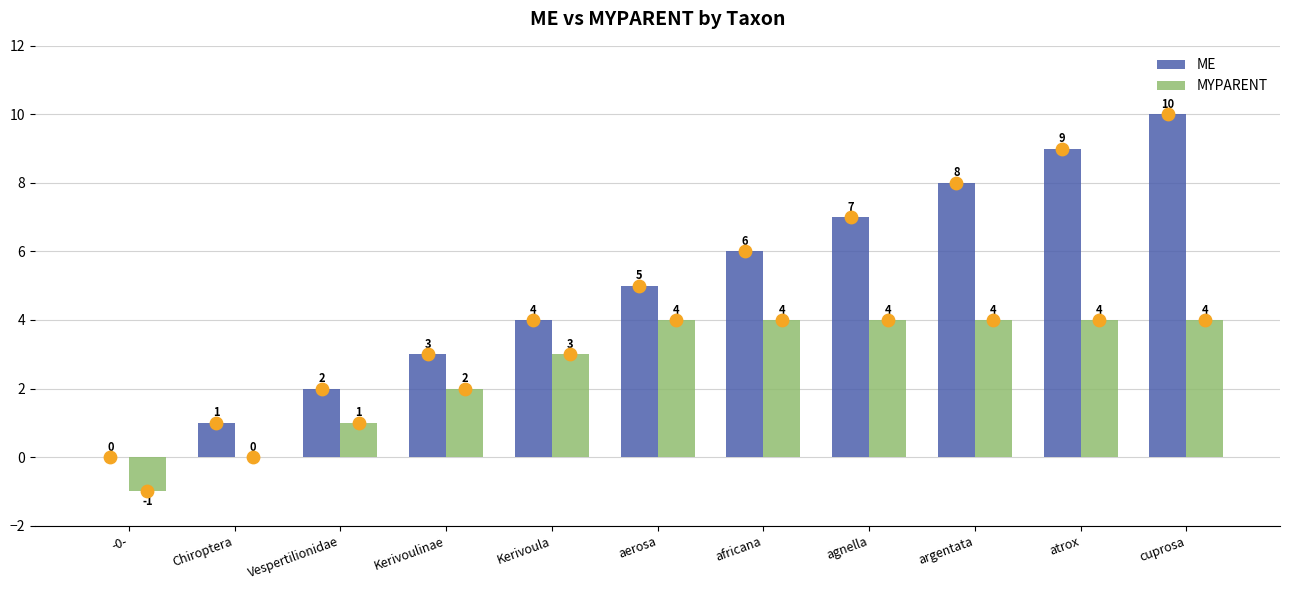

At which category is the sum across all series the highest?

cuprosa